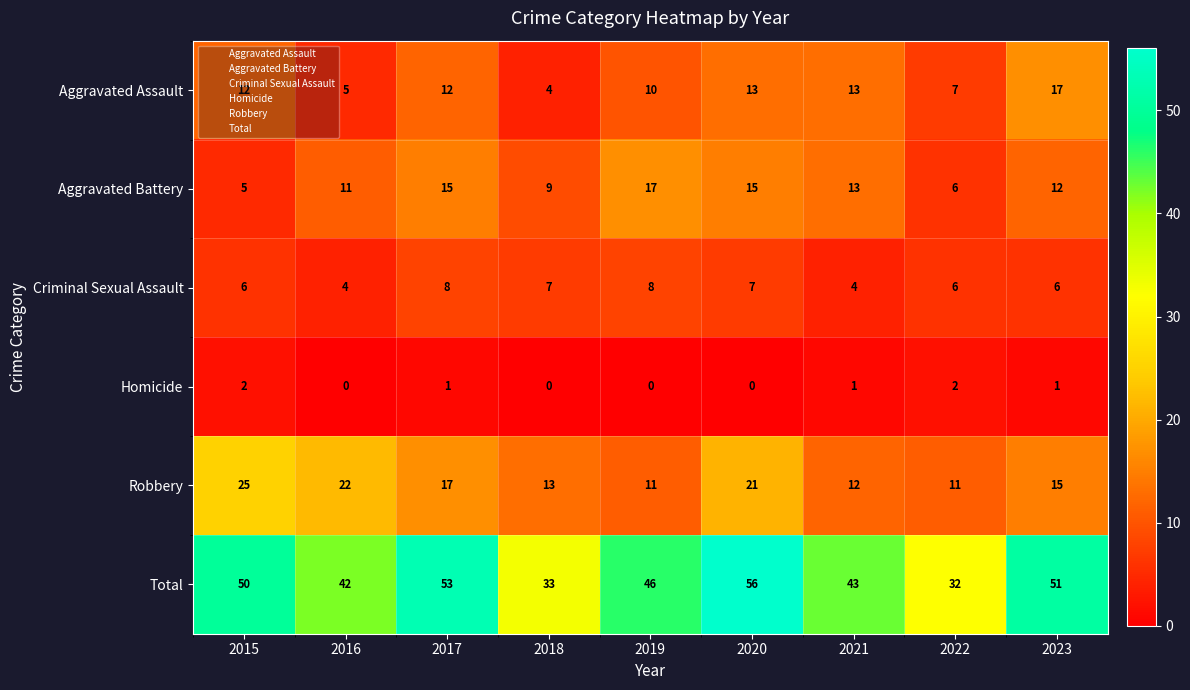

Rank the series at 2017 from lowest to highest value.

Homicide, Criminal Sexual Assault, Aggravated Assault, Aggravated Battery, Robbery, Total